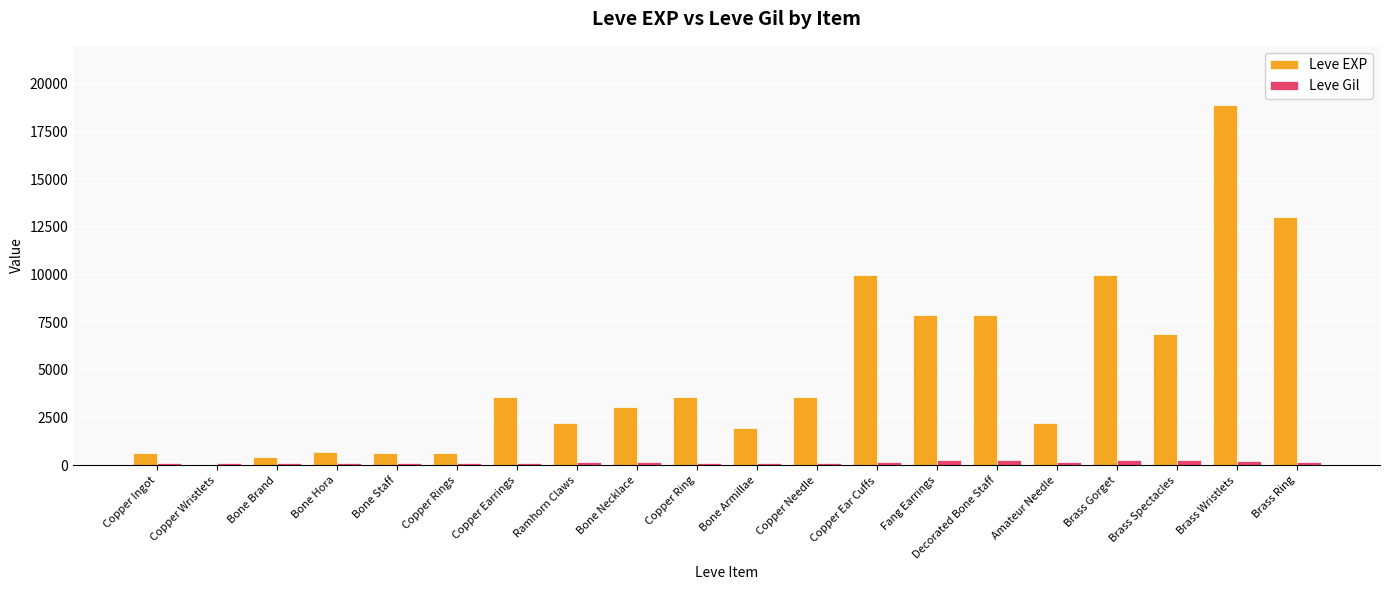

What is the maximum value for Leve EXP?

18910